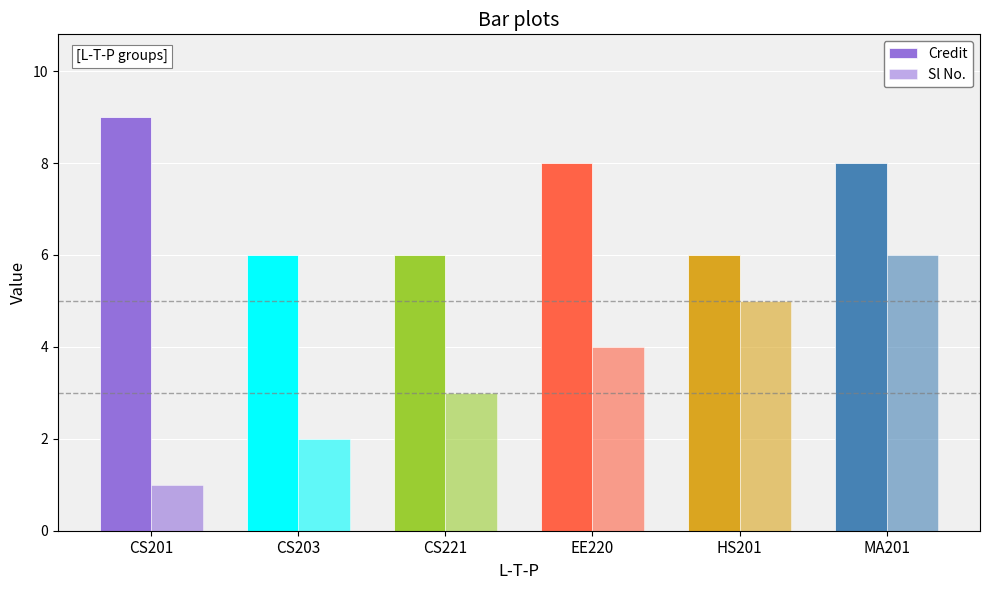

Reading right to left, extract all data points from this chart.

Credit: 8	6	8	6	6	9
Sl No.: 6	5	4	3	2	1